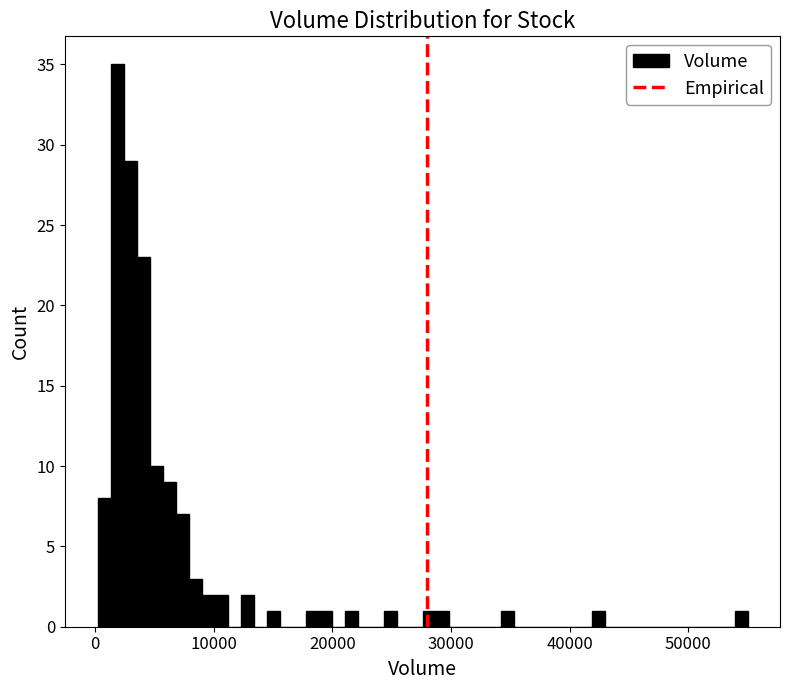

Around what value on the x-axis is the tallest bar? Give the approximate position of its centre, as read against the axis.

2000